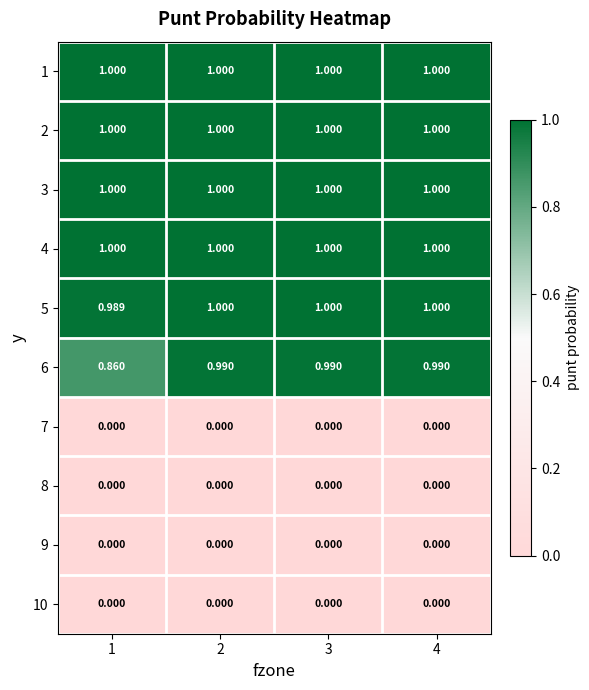

Is the value of 4 at 1 greater than the value of 7 at 3?

Yes